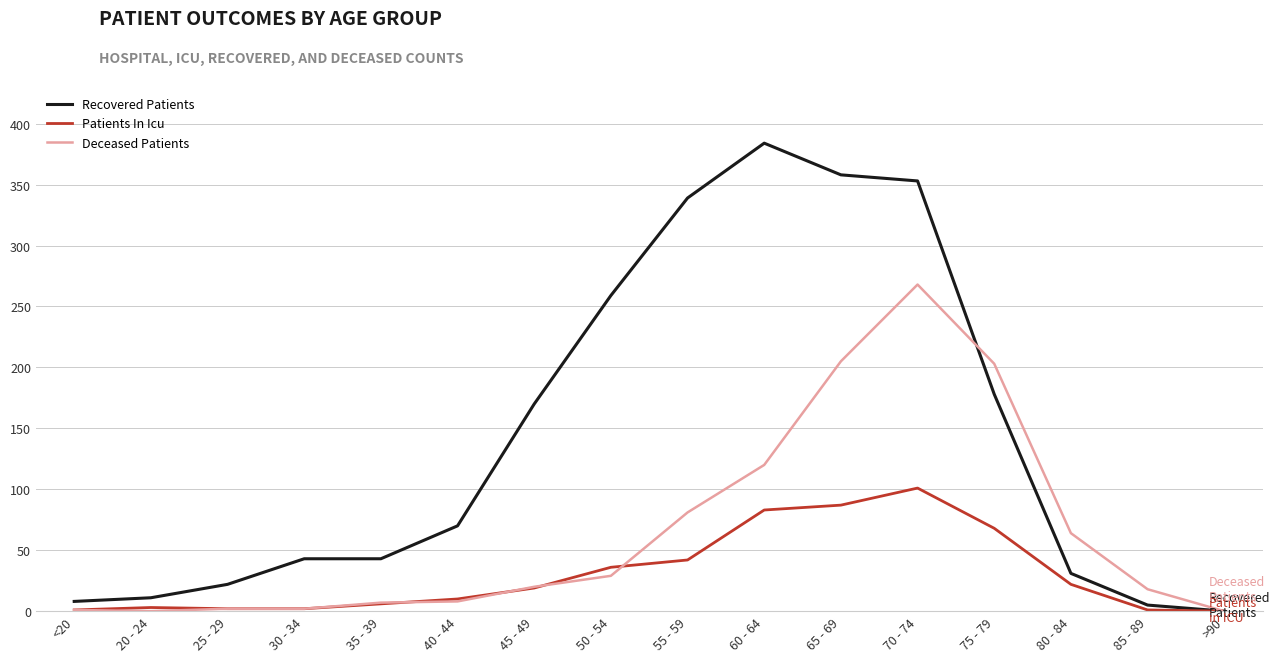

What value does the Patients In Icu series have at <20?

1